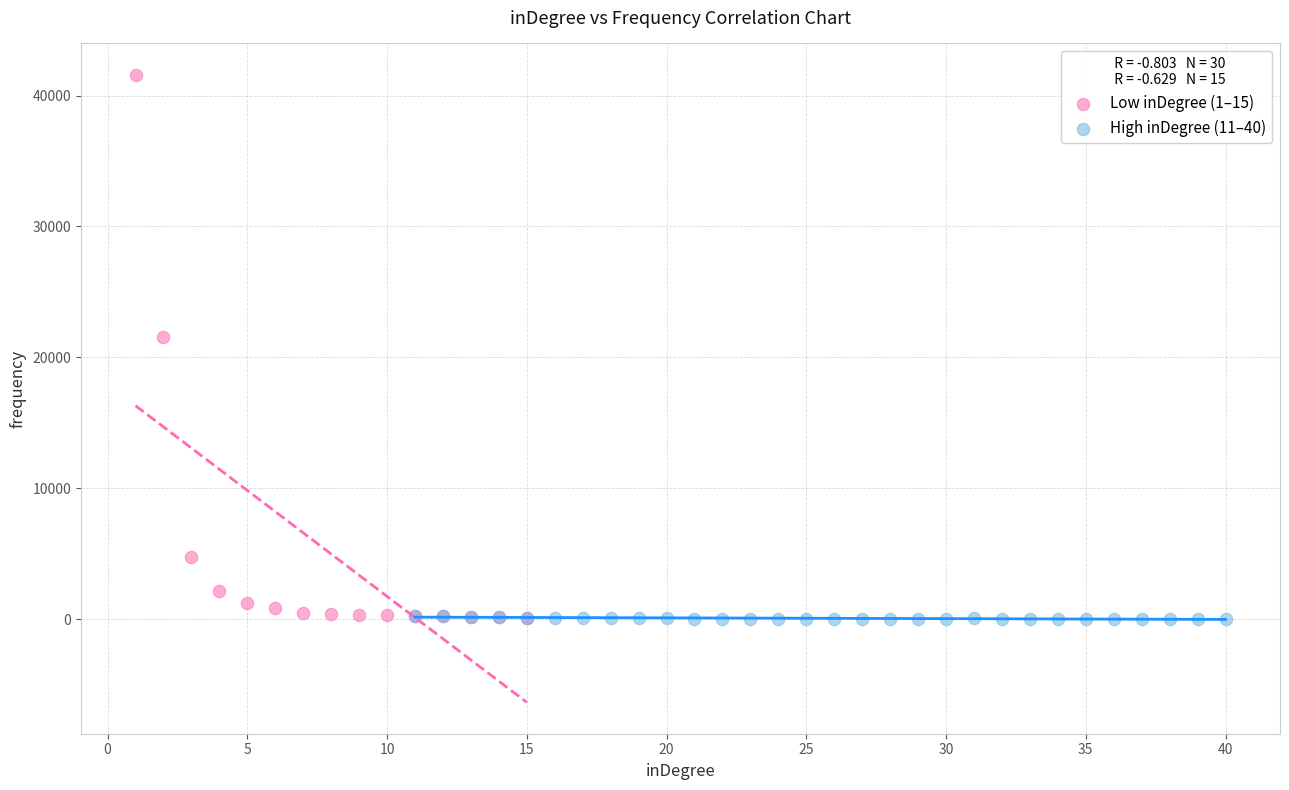

Which series has the largest Y range (max minus min)?

Low inDegree (1–15)